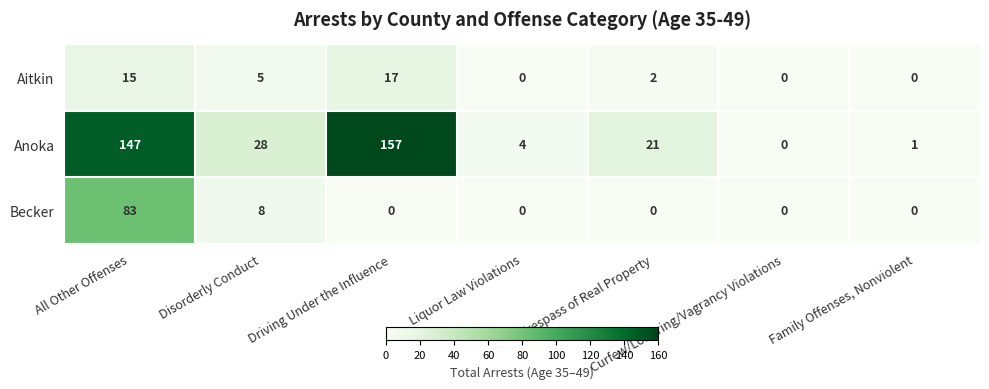

How many positive values does the Aitkin series have?

4